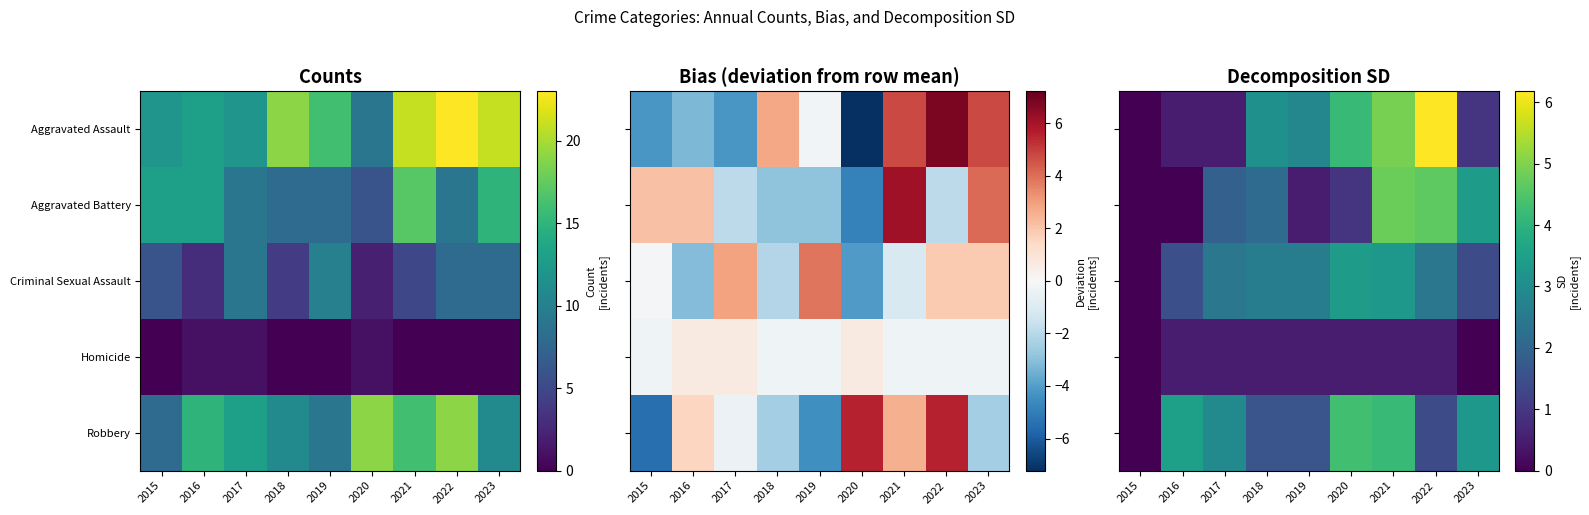

The Robbery series shows 2.4 at 2022. True or false?

False